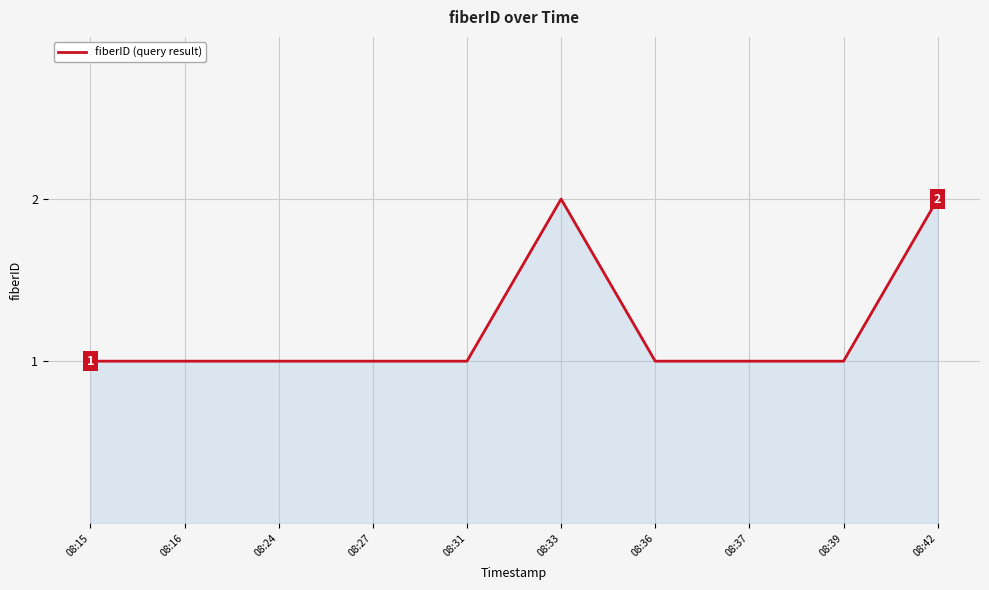

What is the ratio of the value at 08:42 to the value at 08:39?

2.0